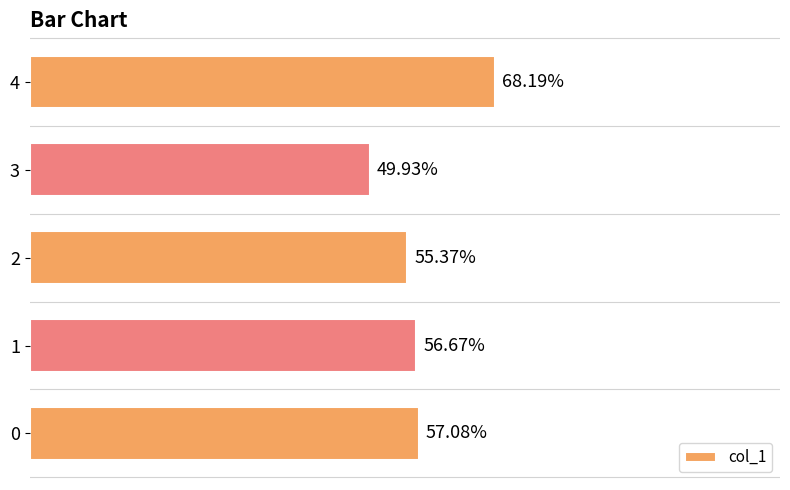

List the labels in order of value, smallest first.

3, 2, 1, 0, 4